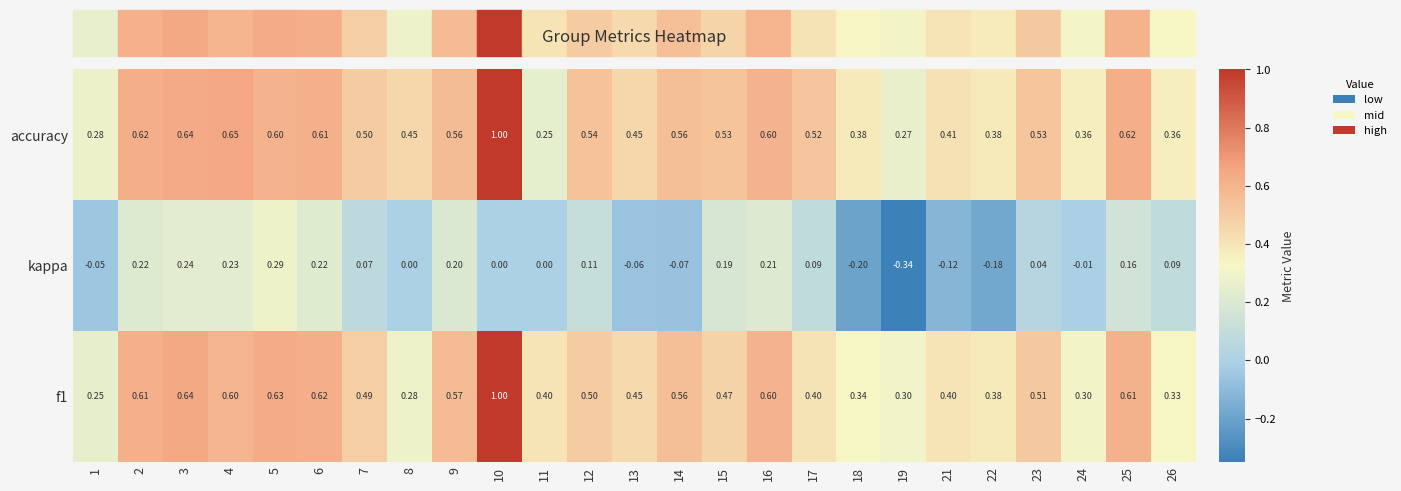

Between 1 and 26, which series saw the biggest shift?

kappa